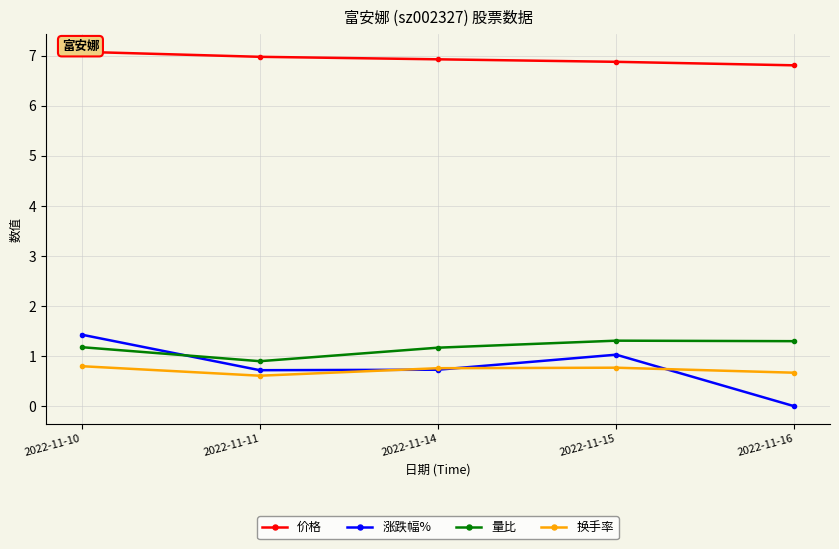

True or false: 价格 has a value of 7.1 at 2022-11-10.

True